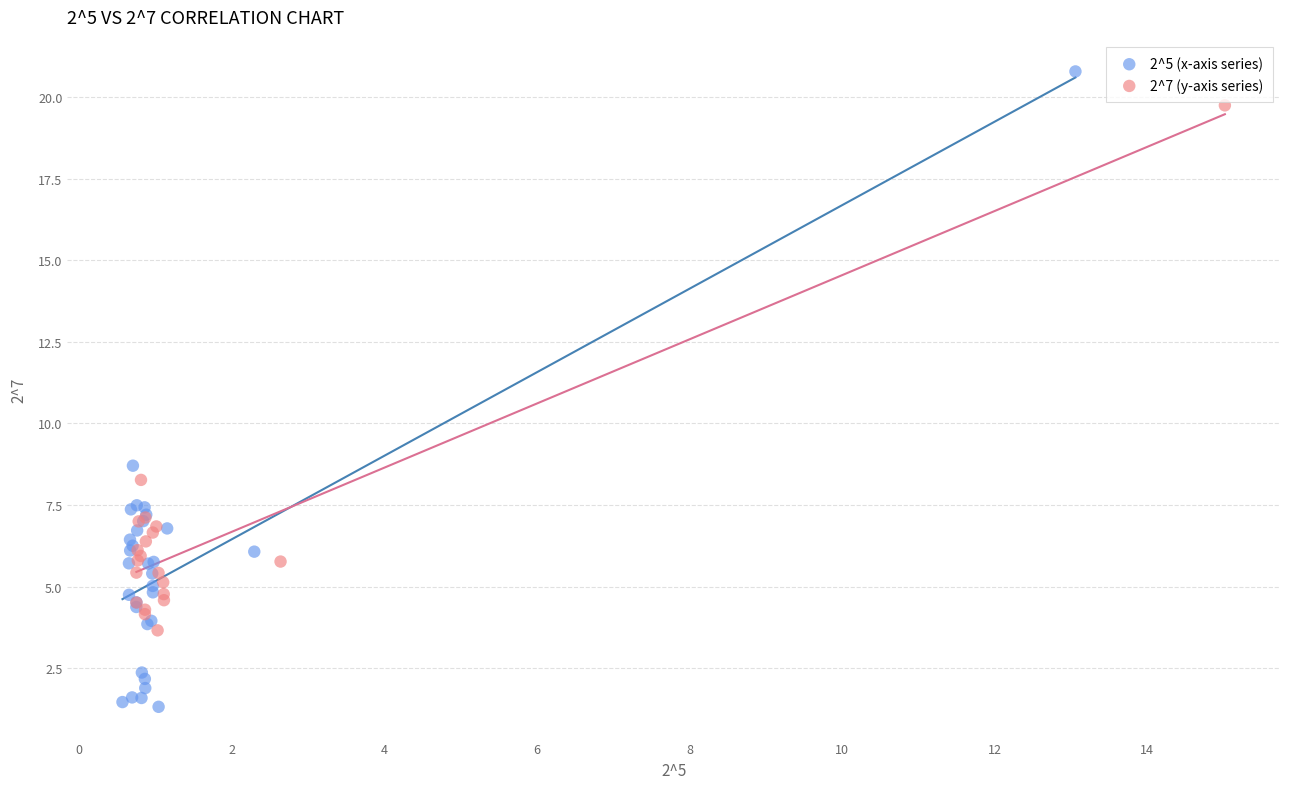

Which series contains the highest Y value?

2^5 (x-axis series)